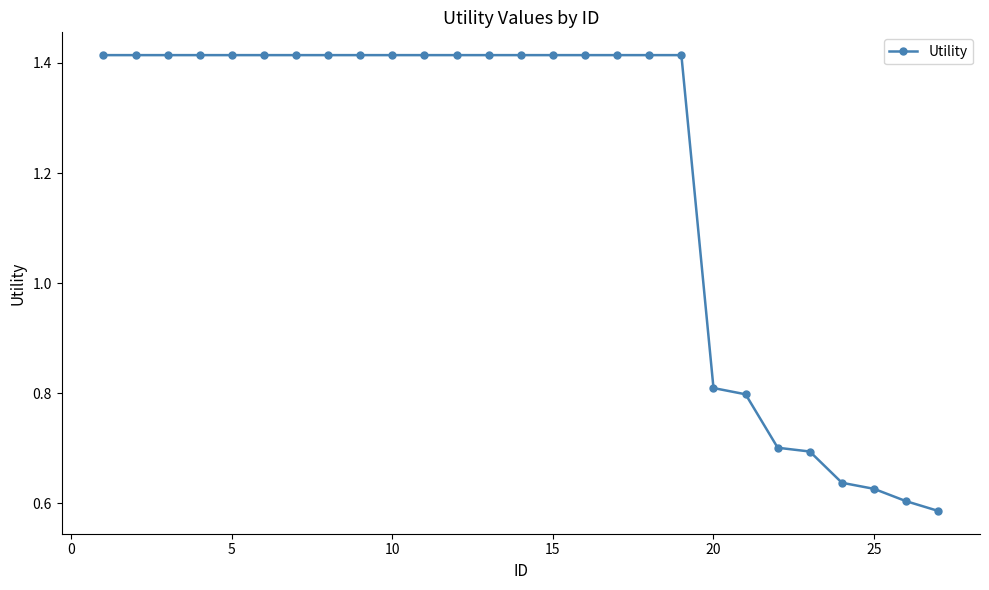

What is the average value?

1.2